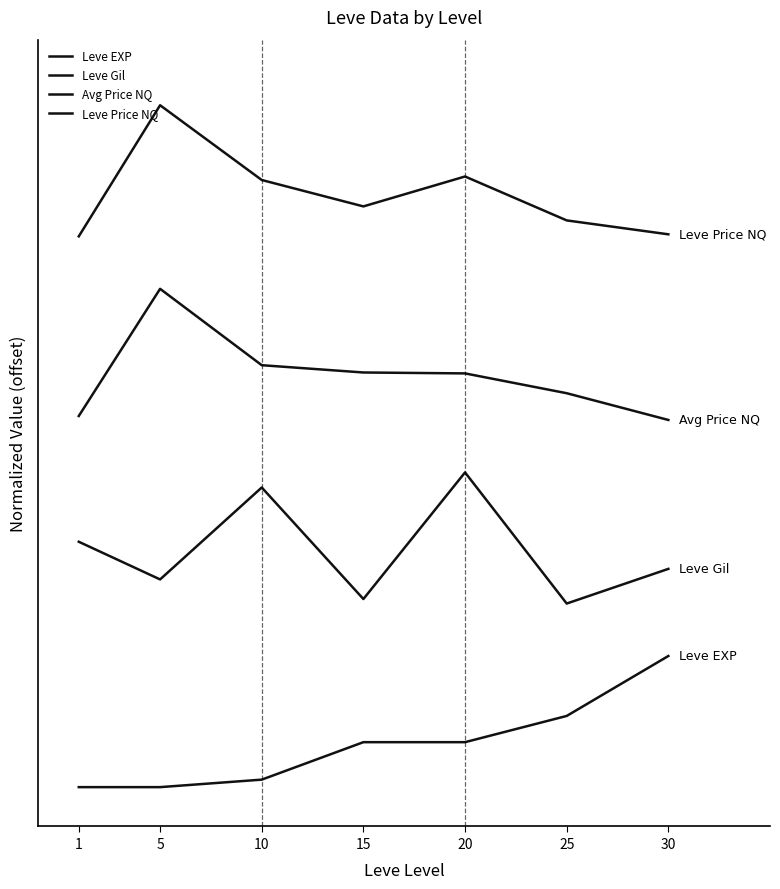

Is this an area chart (filled region under the line)?

No